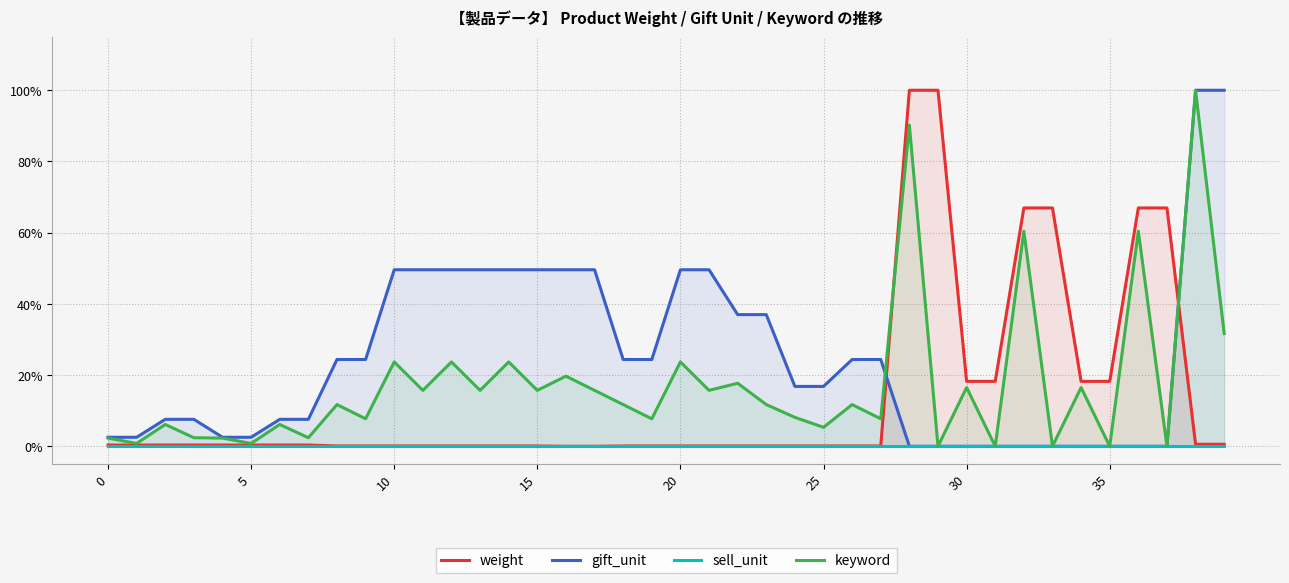

Which label corresponds to the largest value in the chart?

28